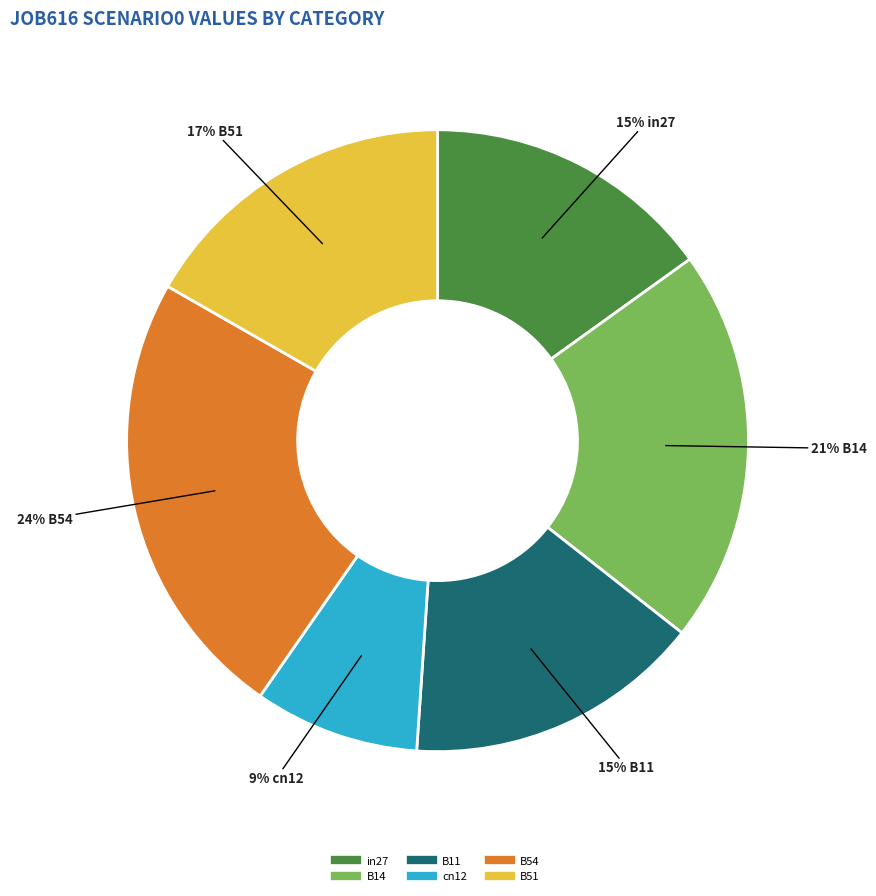

To the nearest percent, what is the average slice percentage?

17%